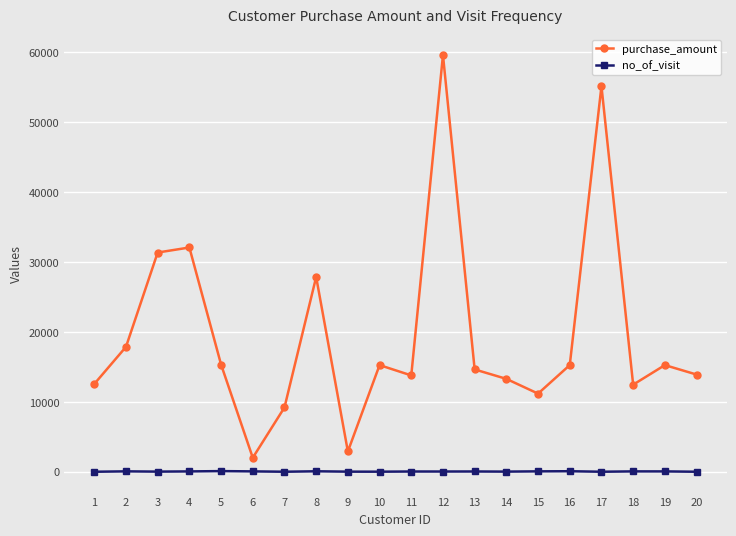

Which category has the highest value across all series?

12